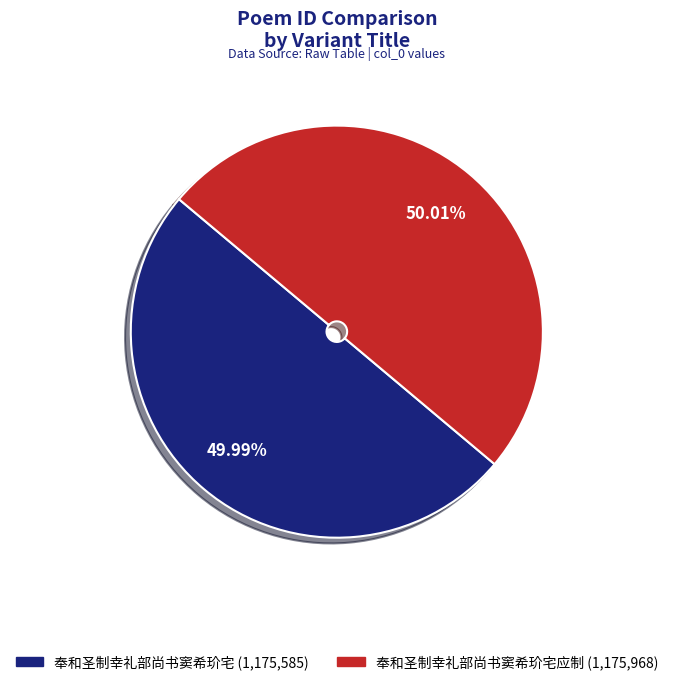

Is there any slice that represents more than half of the pie?

Yes